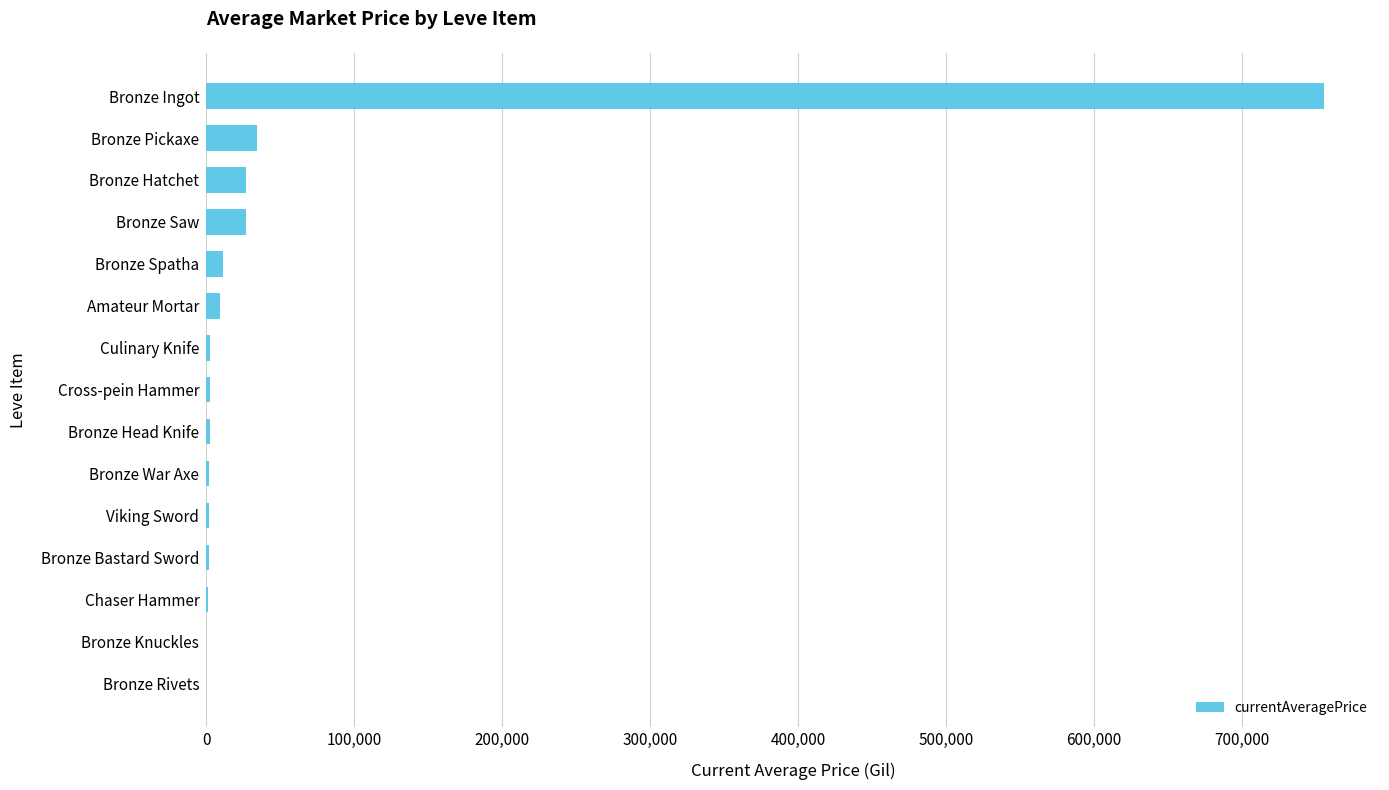

What is the approximate value at Bronze Ingot?

755353.1